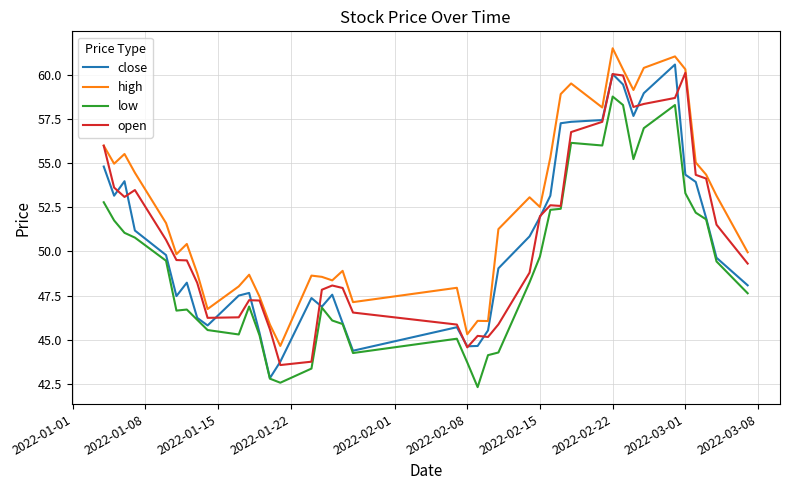

What is the greatest value displayed?

61.5